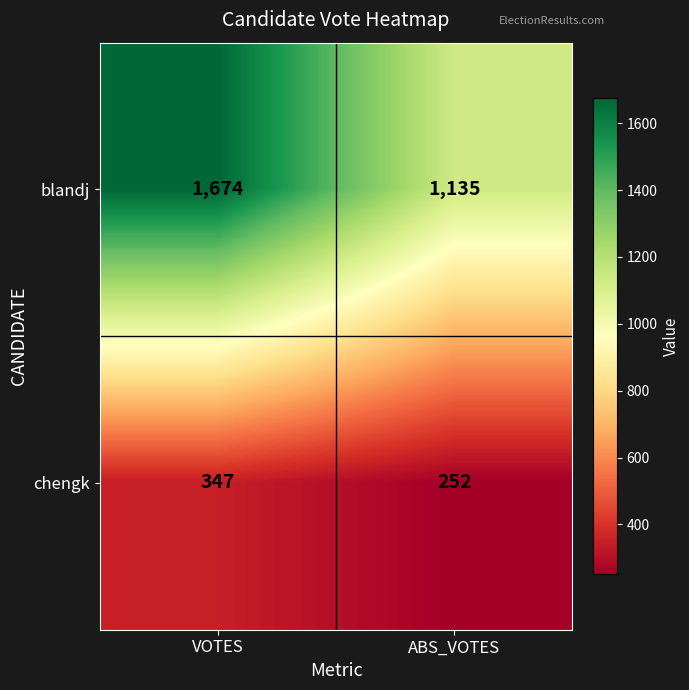

What is the difference between the maximum and minimum values in the blandj series?

539